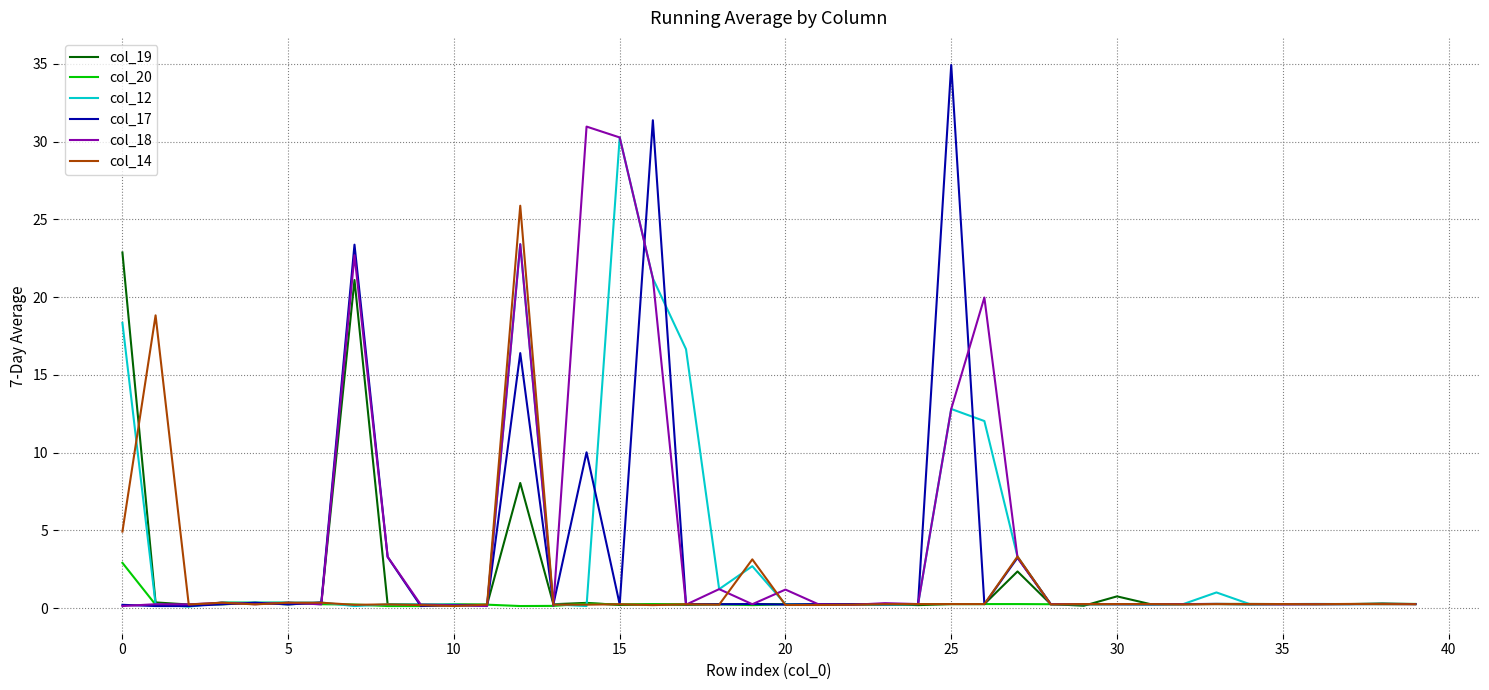

Which series has the largest total across all categories?

col_18